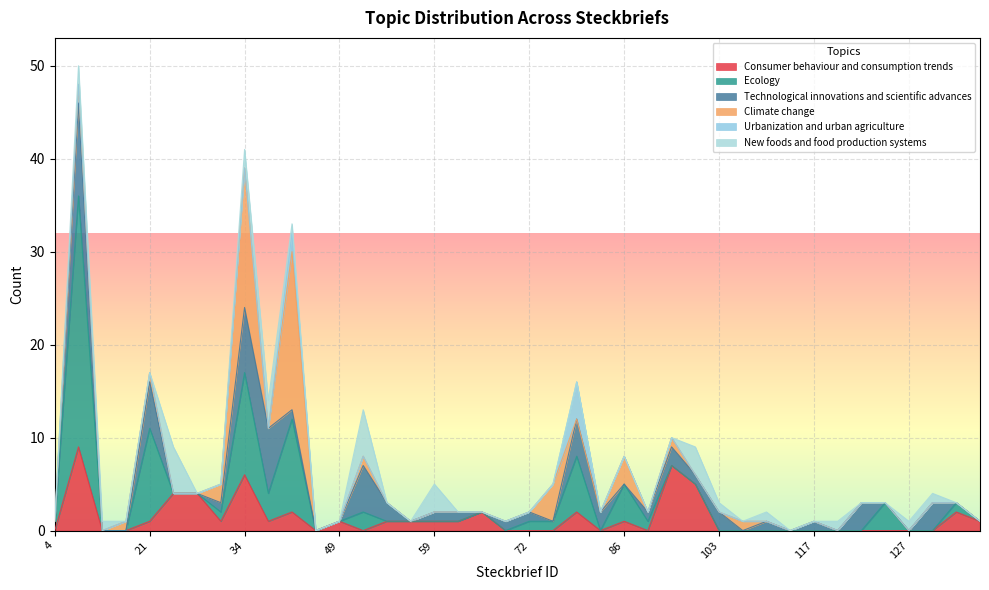

Reading left to right, extract all data points from this chart.

Consumer behaviour and consumption trends: 4=0	8=9	9=0	12=0	21=1	25=4	27=4	30=1	34=6	35=1	36=2	48=0	49=1	51=0	54=1	58=1	59=1	63=1	64=2	65=0	72=0	75=0	83=2	85=0	86=1	91=0	93=7	95=5	103=0	104=0	108=0	113=0	117=0	123=0	125=0	126=0	127=0	128=0	135=2	139=1
Ecology: 4=1	8=27	9=0	12=0	21=10	25=0	27=0	30=1	34=11	35=3	36=10	48=0	49=0	51=2	54=0	58=0	59=0	63=0	64=0	65=0	72=1	75=1	83=6	85=0	86=4	91=1	93=0	95=0	103=0	104=0	108=0	113=0	117=0	123=0	125=0	126=3	127=0	128=0	135=1	139=0
Technological innovations and scientific advances: 4=0	8=10	9=0	12=0	21=5	25=0	27=0	30=1	34=7	35=7	36=1	48=0	49=0	51=5	54=2	58=0	59=1	63=1	64=0	65=1	72=1	75=0	83=4	85=2	86=0	91=1	93=2	95=1	103=2	104=0	108=1	113=0	117=1	123=0	125=3	126=0	127=0	128=3	135=0	139=0
Climate change: 4=0	8=2	9=0	12=1	21=1	25=0	27=0	30=2	34=15	35=0	36=17	48=0	49=0	51=1	54=0	58=0	59=0	63=0	64=0	65=0	72=0	75=4	83=0	85=0	86=3	91=0	93=1	95=0	103=0	104=1	108=0	113=0	117=0	123=0	125=0	126=0	127=0	128=0	135=0	139=0
Urbanization and urban agriculture: 4=0	8=0	9=0	12=0	21=0	25=0	27=0	30=0	34=0	35=0	36=2	48=0	49=0	51=0	54=0	58=0	59=0	63=0	64=0	65=0	72=0	75=0	83=4	85=0	86=0	91=0	93=0	95=0	103=0	104=0	108=0	113=0	117=0	123=0	125=0	126=0	127=0	128=0	135=0	139=0
New foods and food production systems: 4=0	8=2	9=1	12=0	21=0	25=5	27=0	30=0	34=2	35=3	36=1	48=0	49=0	51=5	54=0	58=0	59=3	63=0	64=0	65=0	72=0	75=0	83=0	85=0	86=0	91=0	93=0	95=3	103=1	104=0	108=1	113=0	117=0	123=1	125=0	126=0	127=1	128=1	135=0	139=0